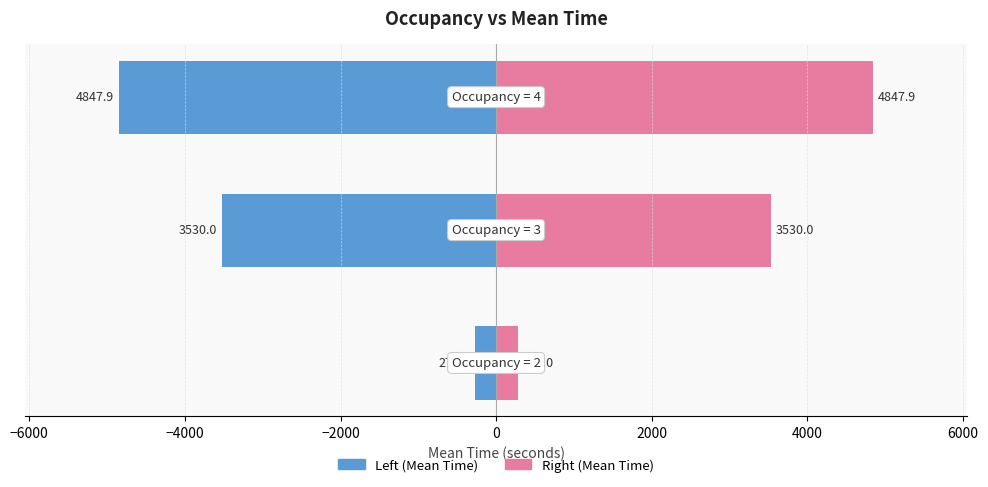

The value of Occupancy (left) at −4000 is -3380.0. True or false?

False